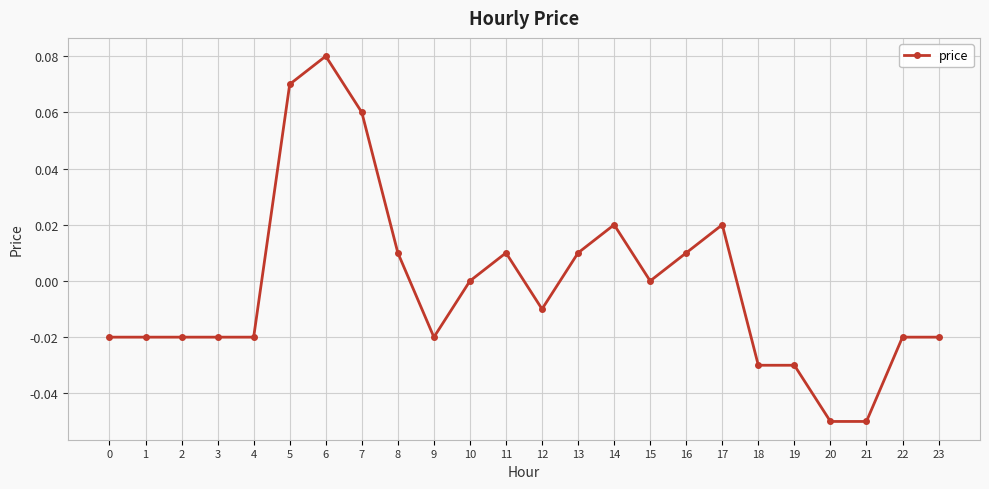

True or false: the data has more than 2 interior local peaks.

True